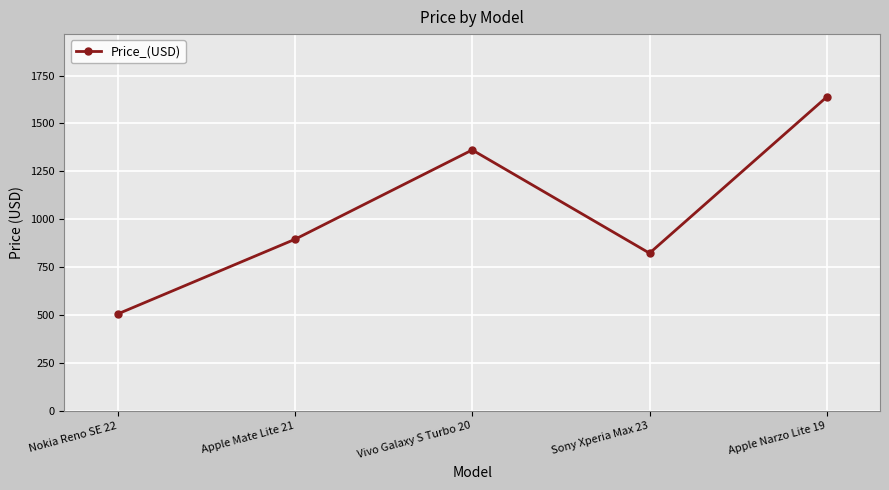

What is the approximate value at Vivo Galaxy S Turbo 20?

1361.7